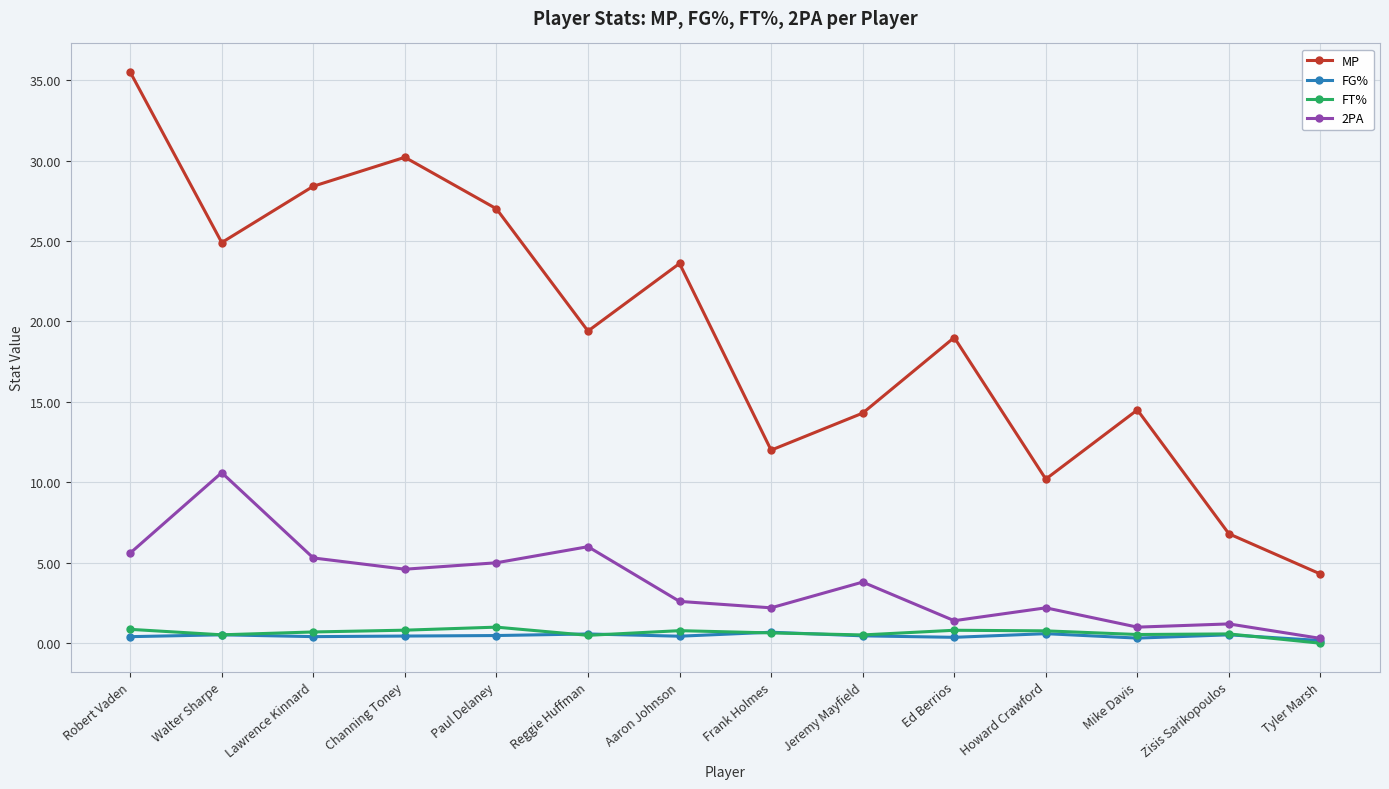

What is the minimum value for MP?

4.3